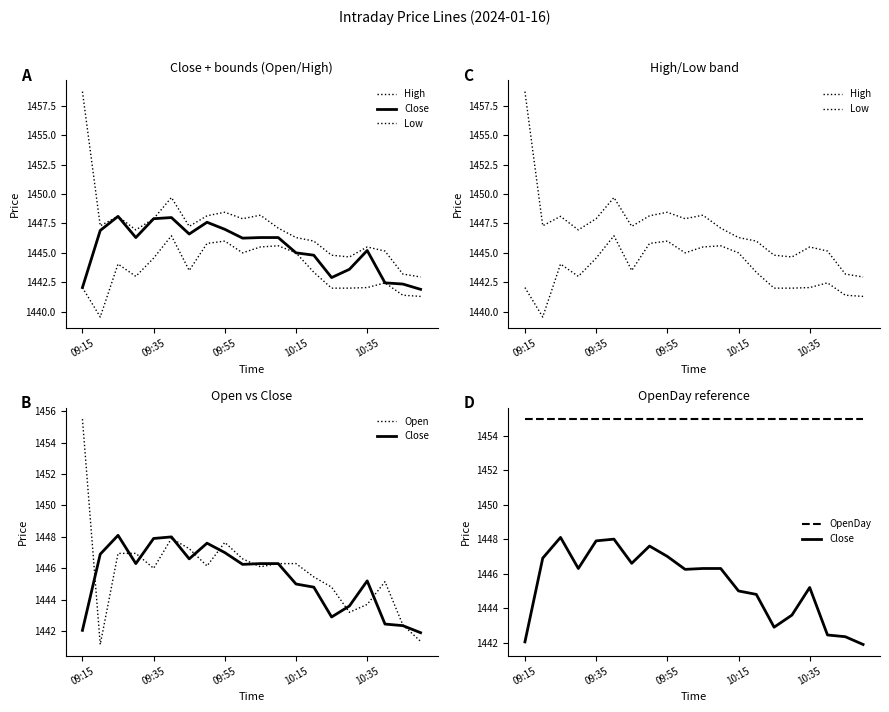

How many data points in Low are above 1443?

11